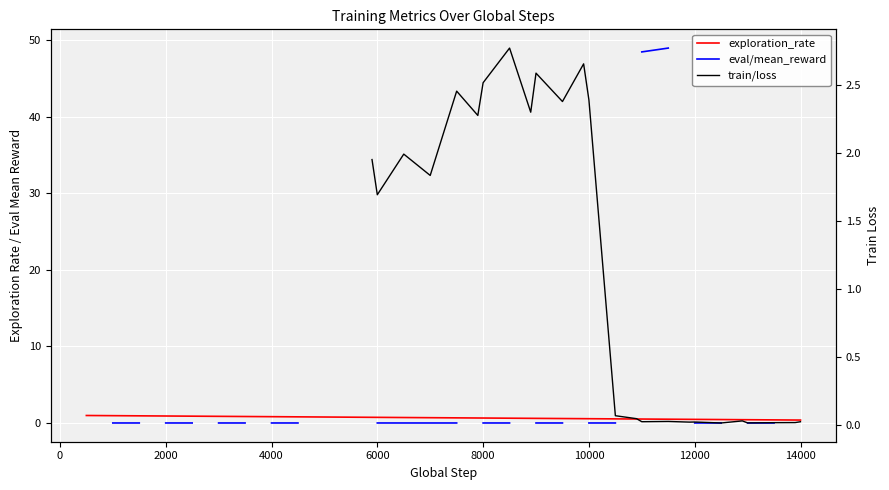

The eval/mean_reward series shows nan at 38. True or false?

False